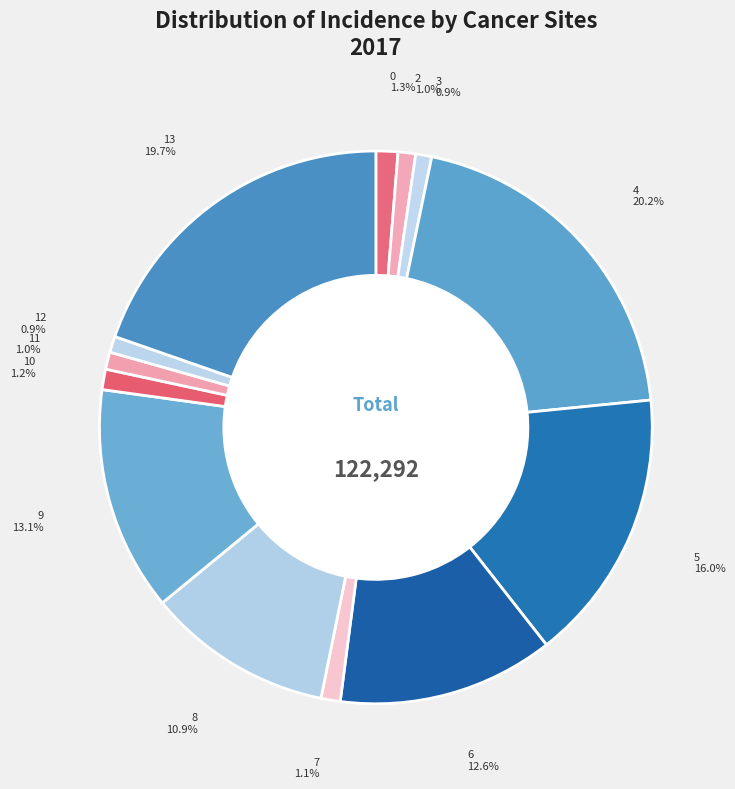

Do 10 and 0 together represent more than half of the pie?

No